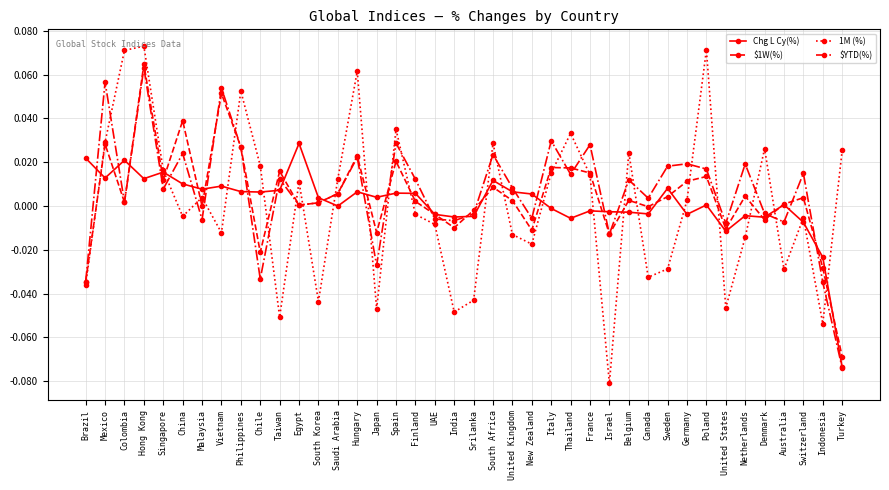

What is the label of the 39th point from the right?

Mexico